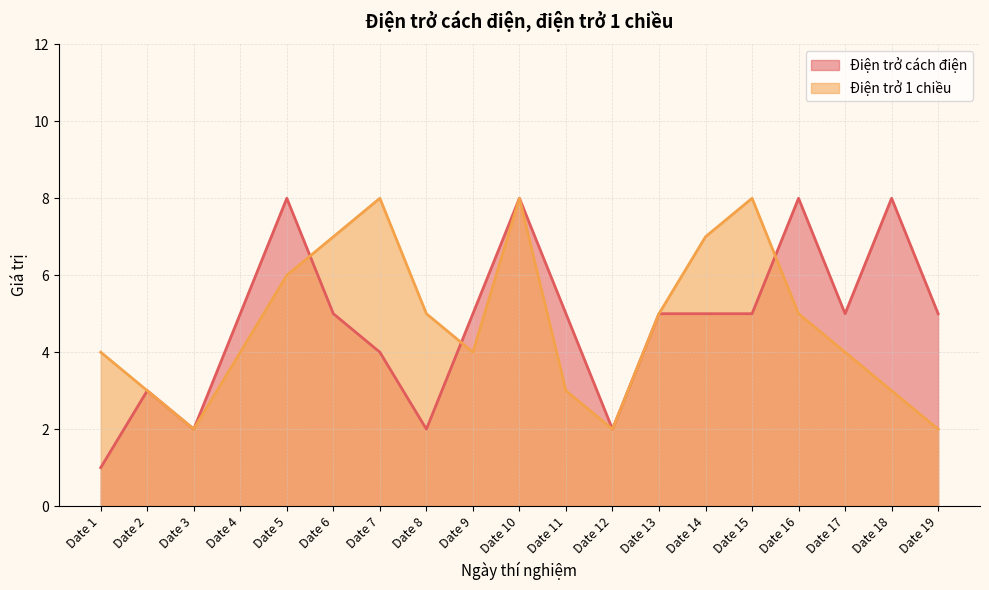

Where does the Điện trở 1 chiều series first go above 4?

Date 5